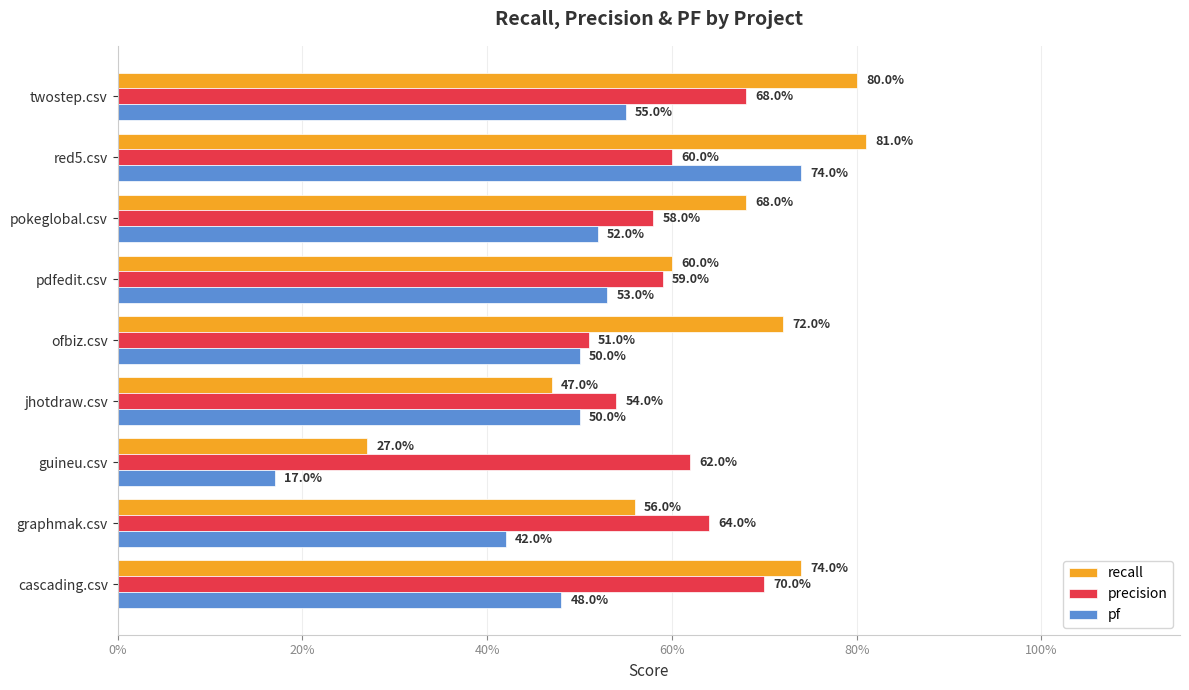

How many precision values are between 0 and 1?

9